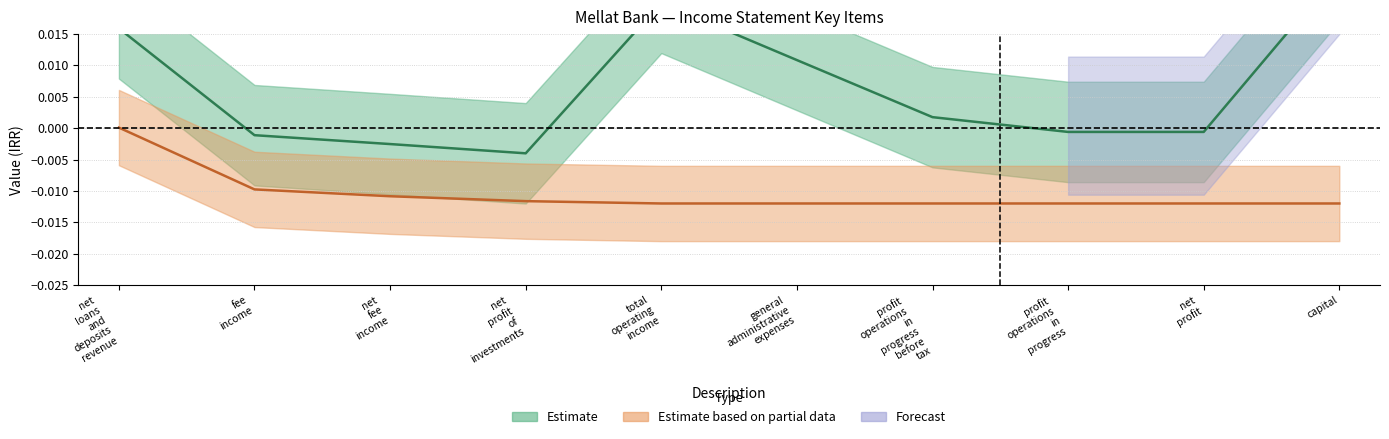

Where is the first local maximum for 1400-06-31 (not_audited)?

total operating income